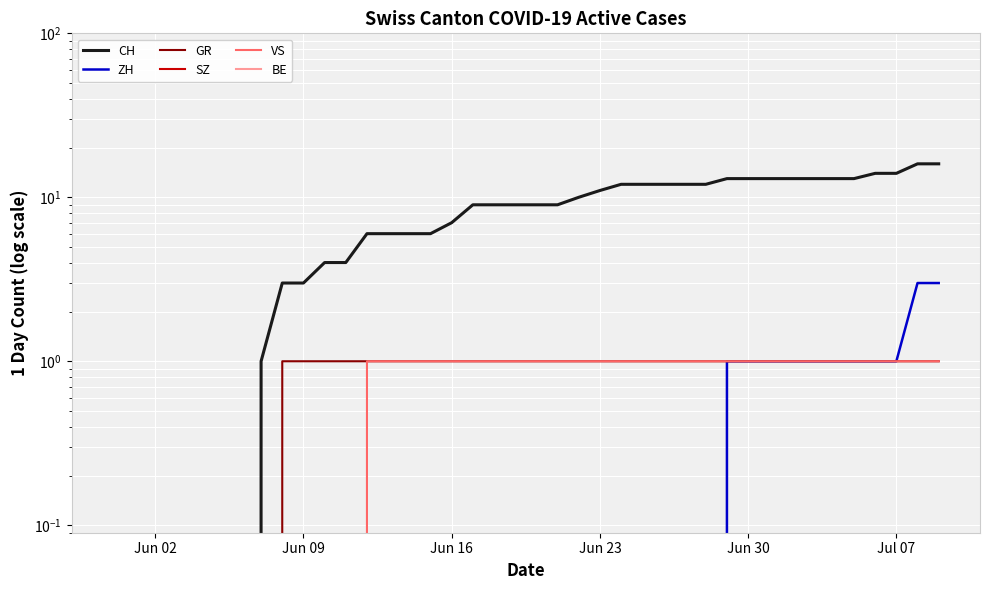

Reading left to right, what are all the values shown in this chart?

CH: 0	0	0	0	0	0	0	1	3	3	4	4	6	6	6	6	7	9	9	9	9	9	10	11	12	12	12	12	12	13	13	13	13	13	13	13	14	14	16	16
ZH: 0	0	0	0	0	0	0	0	0	0	0	0	0	0	0	0	0	0	0	0	0	0	0	0	0	0	0	0	0	1	1	1	1	1	1	1	1	1	3	3
GR: 0	0	0	0	0	0	0	0	1	1	1	1	1	1	1	1	1	1	1	1	1	1	1	1	1	1	1	1	1	1	1	1	1	1	1	1	1	1	1	1
SZ: 0	0	0	0	0	0	0	0	0	0	0	0	0	0	0	0	0	0	0	0	0	0	0	0	0	0	0	0	0	0	0	0	0	0	0	0	0	0	0	0
VS: 0	0	0	0	0	0	0	0	0	0	0	0	1	1	1	1	1	1	1	1	1	1	1	1	1	1	1	1	1	1	1	1	1	1	1	1	1	1	1	1
BE: 0	0	0	0	0	0	0	0	0	0	0	0	0	0	0	0	0	0	0	0	0	0	0	0	0	0	0	0	0	0	0	0	0	0	0	0	0	0	0	0